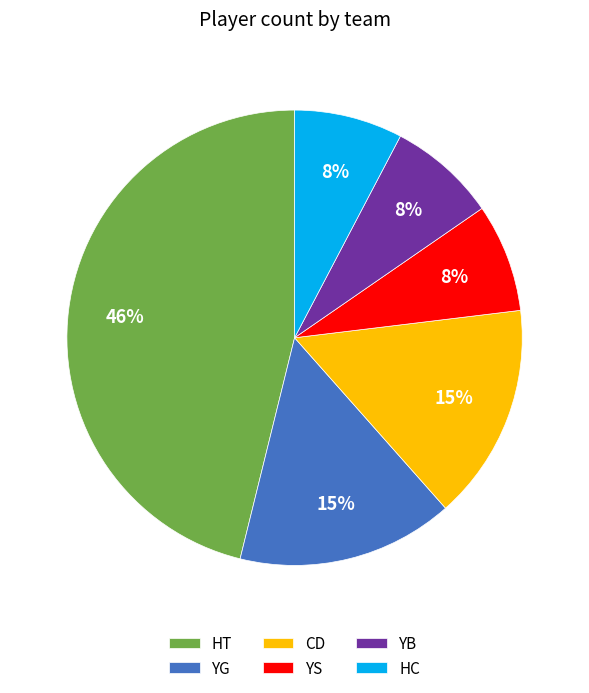

Is it true that YG is 23% of the pie?

False